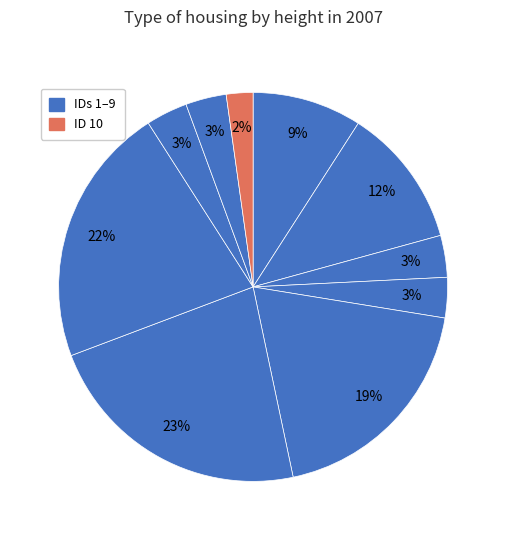

To the nearest percent, what is the average slice percentage?

10%